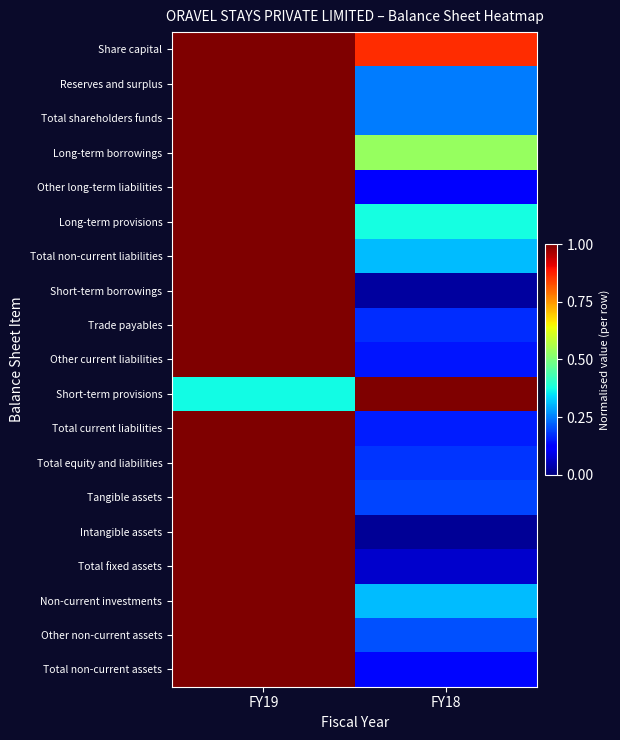

Reading right to left, transcribe all the data shown in this chart.

Share capital: FY18=0.9	FY19=1.0
Reserves and surplus: FY18=0.2	FY19=1.0
Total shareholders funds: FY18=0.2	FY19=1.0
Long-term borrowings: FY18=0.5	FY19=1.0
Other long-term liabilities: FY18=0.1	FY19=1.0
Long-term provisions: FY18=0.4	FY19=1.0
Total non-current liabilities: FY18=0.3	FY19=1.0
Short-term borrowings: FY18=0.0	FY19=1.0
Trade payables: FY18=0.2	FY19=1.0
Other current liabilities: FY18=0.1	FY19=1.0
Short-term provisions: FY18=1.0	FY19=0.4
Total current liabilities: FY18=0.2	FY19=1.0
Total equity and liabilities: FY18=0.2	FY19=1.0
Tangible assets: FY18=0.2	FY19=1.0
Intangible assets: FY18=0.0	FY19=1.0
Total fixed assets: FY18=0.1	FY19=1.0
Non-current investments: FY18=0.3	FY19=1.0
Other non-current assets: FY18=0.2	FY19=1.0
Total non-current assets: FY18=0.1	FY19=1.0